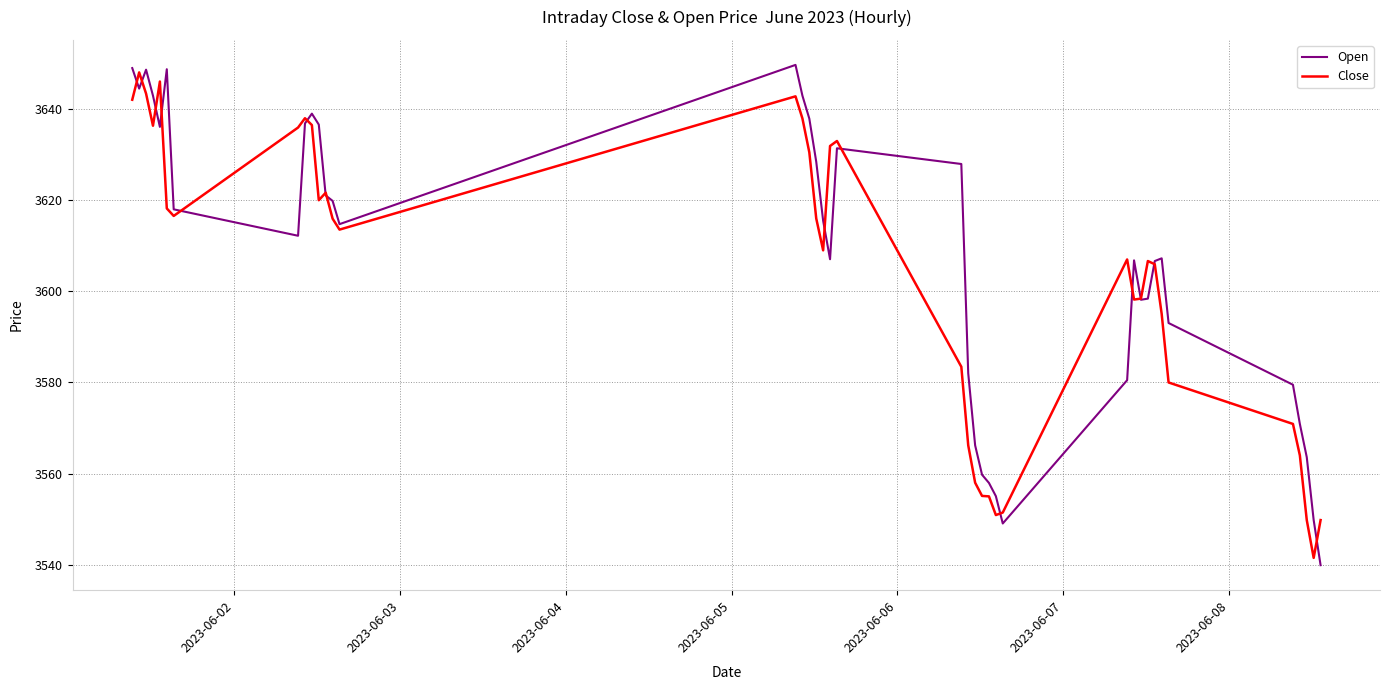

At how many categories does at least one series exceed 3567?

32